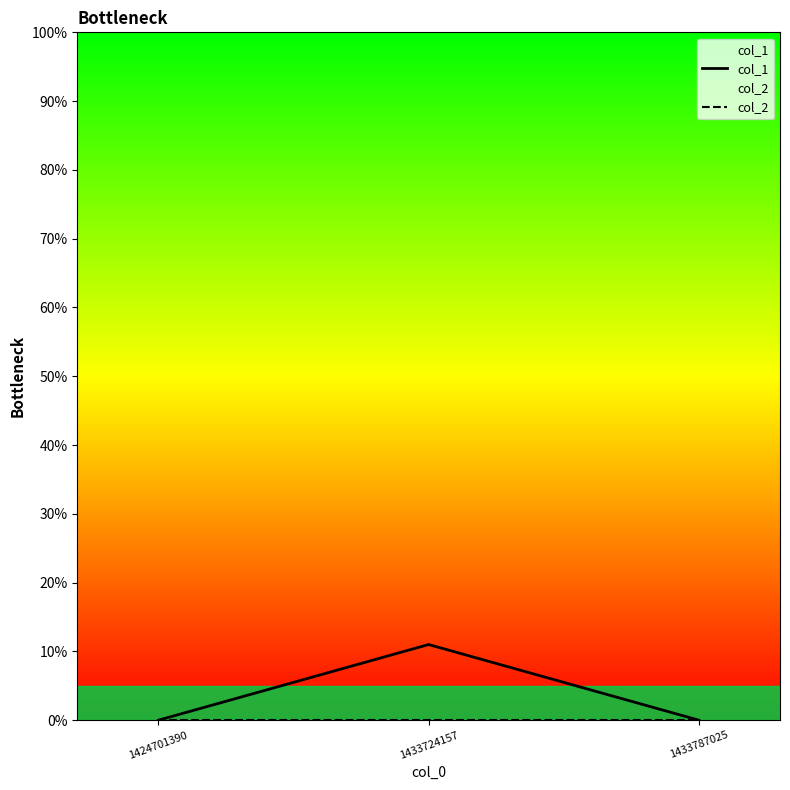

How many values in col_1 are above zero?

1